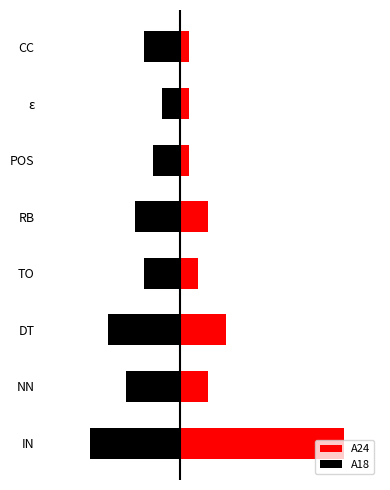

What is the sum of the A18 values at 6 and 7?

-6